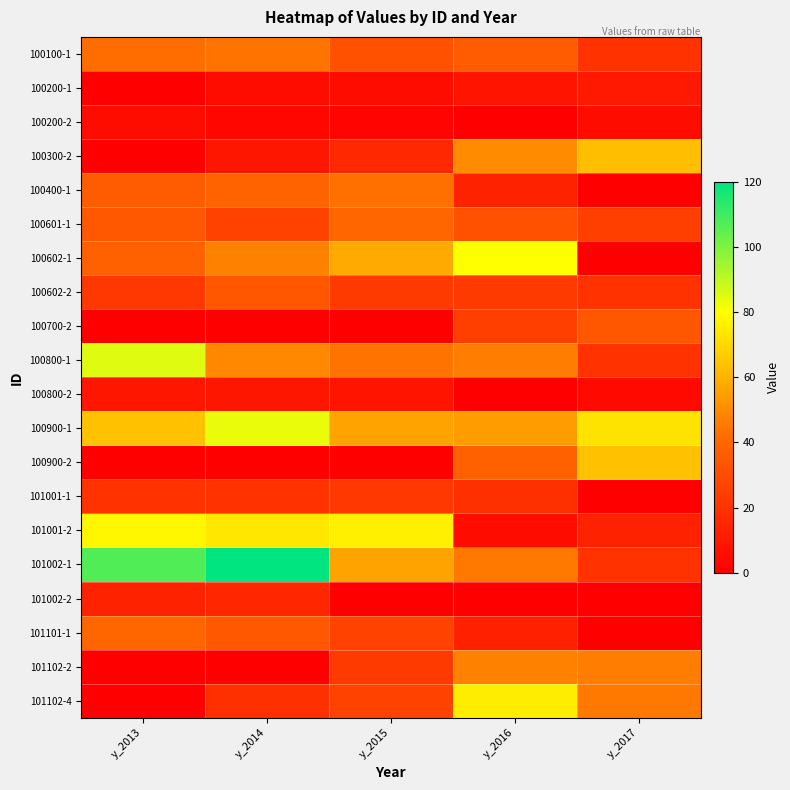

How many data points does each series have?

5